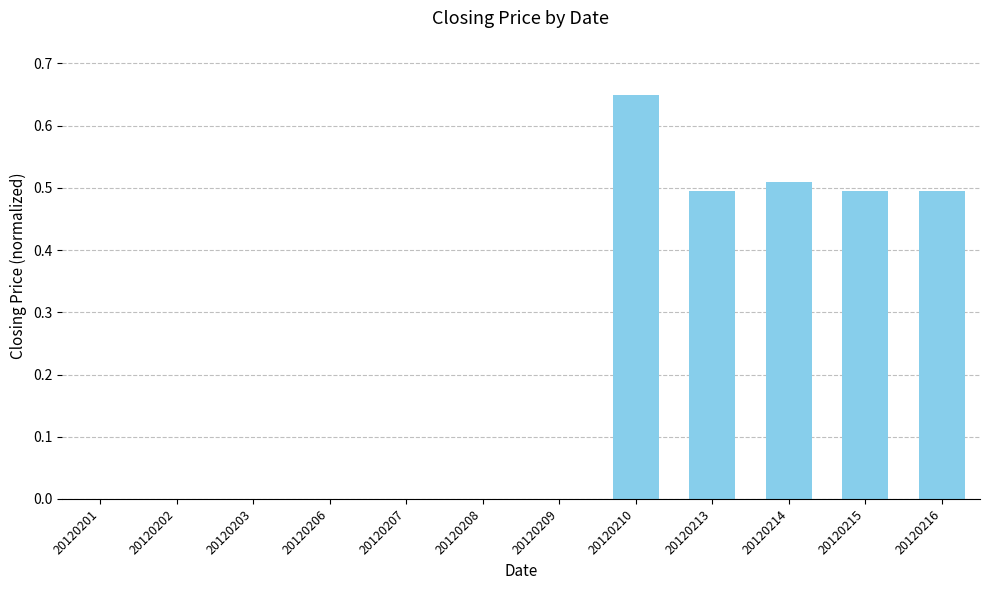

Which label corresponds to the largest value in the chart?

20120210